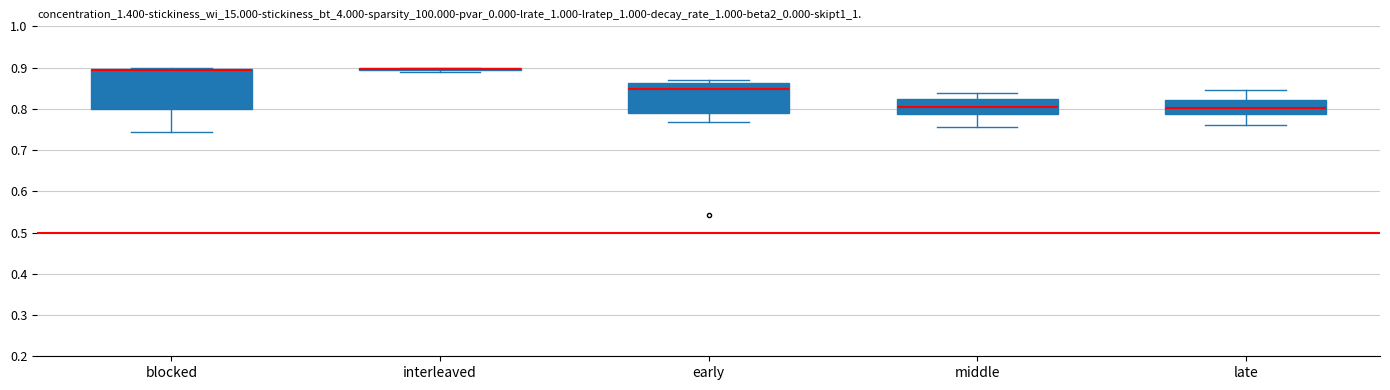

Reading left to right, read every box against the y-axis: the position of its median line, the range the box covers, and the ends of its whiskers. The values are not printed on the chart, so give them approximately, as read against the axis.

blocked: median 0.90 (drawn on the box's upper edge), box 0.80 to 0.90, whiskers 0.74 to 0.90
interleaved: box collapsed to a line at 0.90, whiskers 0.89 to 0.90
early: median 0.85, box 0.79 to 0.86, whiskers 0.77 to 0.87
middle: median 0.80, box 0.79 to 0.82, whiskers 0.76 to 0.84
late: median 0.80, box 0.79 to 0.82, whiskers 0.76 to 0.85